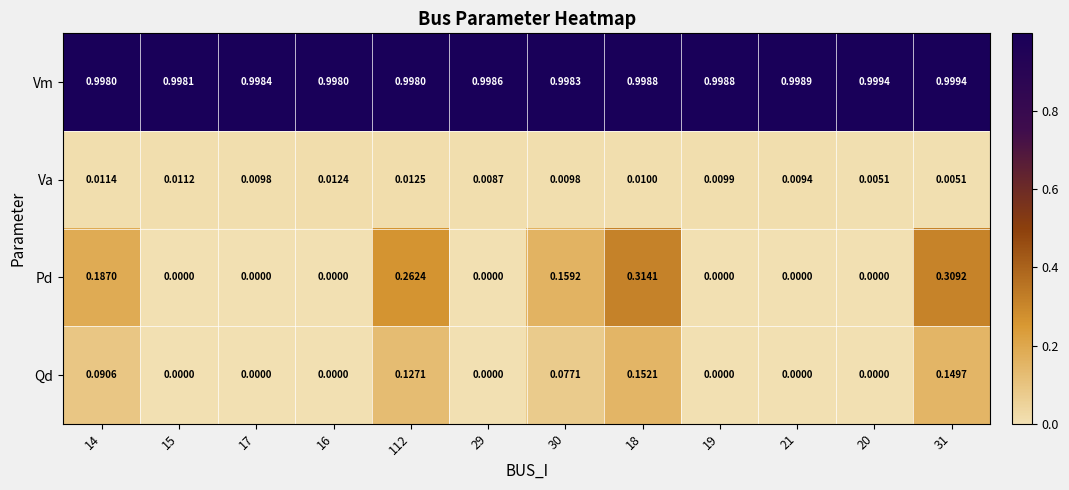

List the series in order of their peak value, highest first.

Vm, Pd, Qd, Va